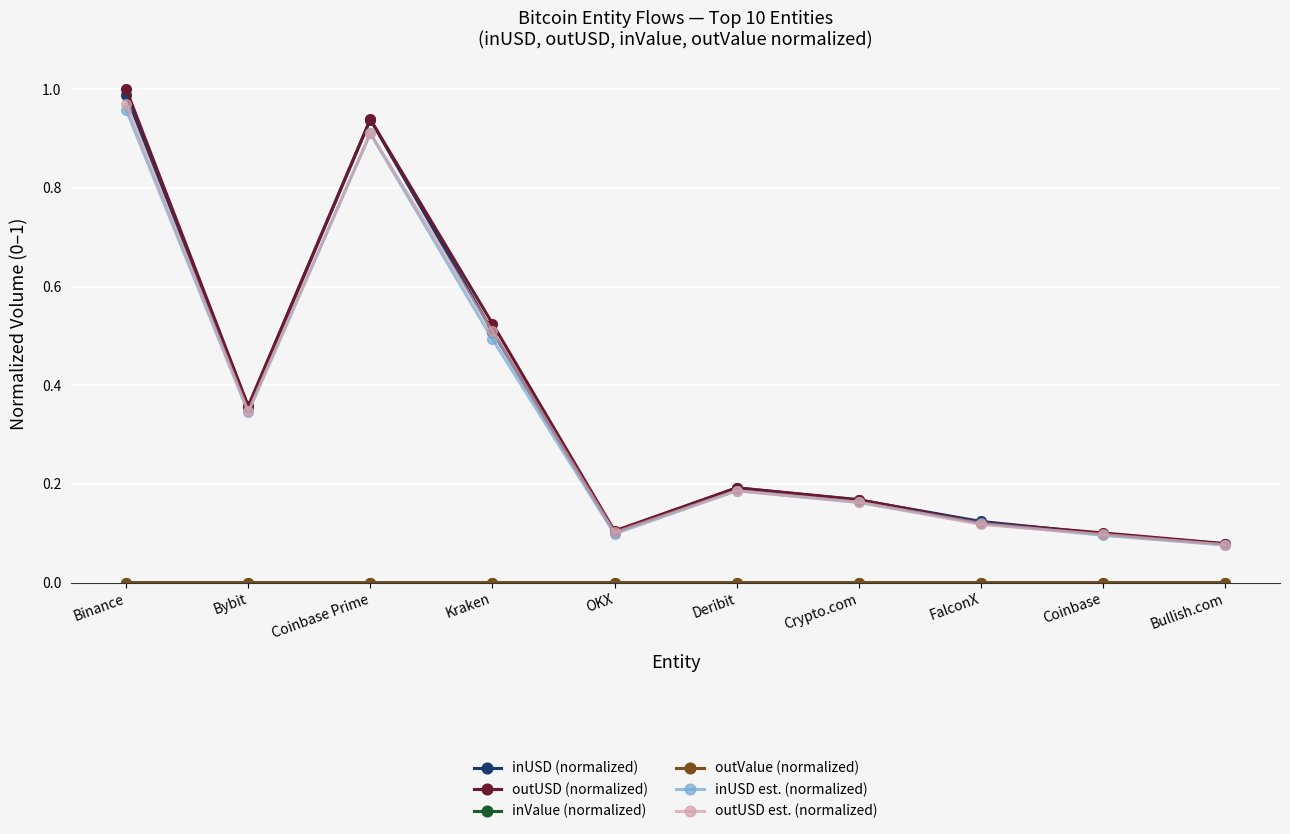

What is the label of the 4th point from the right?

Crypto.com